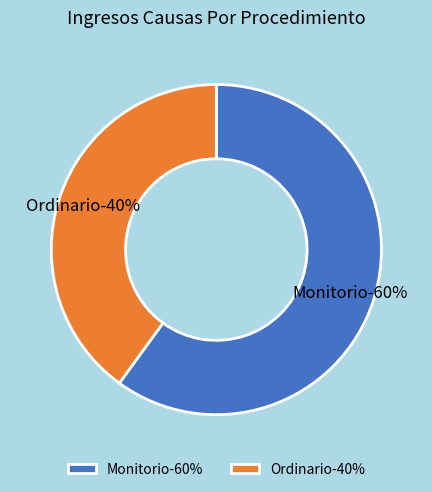

What percentage is the Ordinario slice, to the nearest percent?

40%